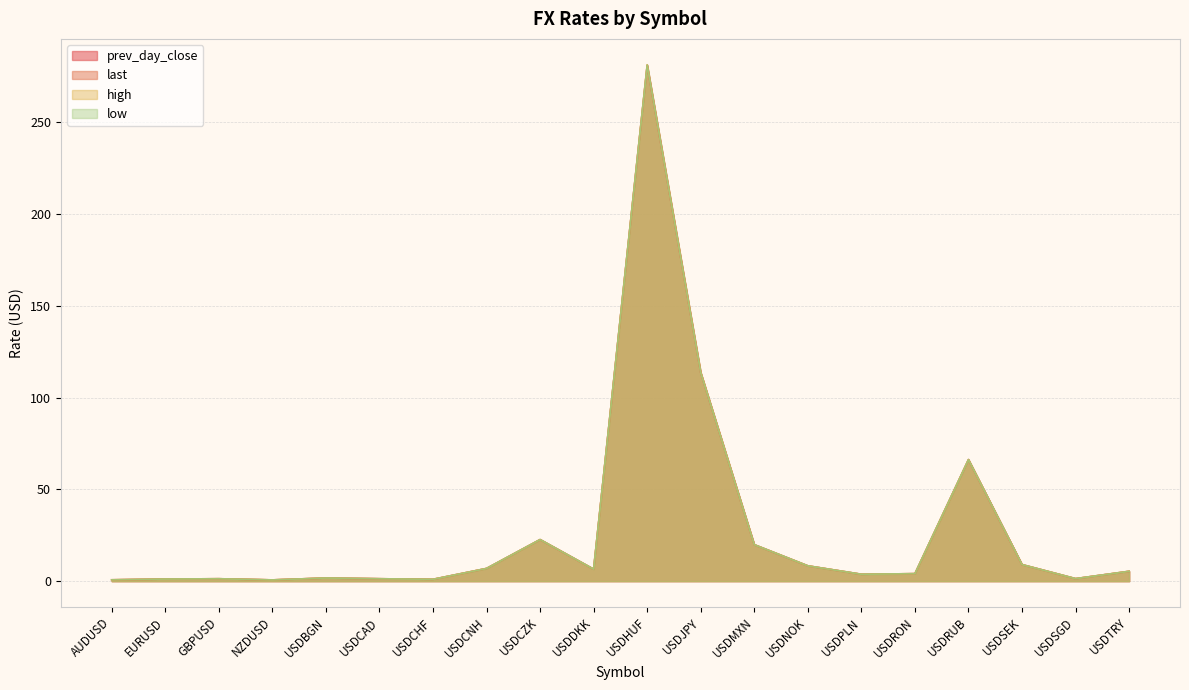

In high, how many points are higher than both neighbors (excluding endpoints)?

5